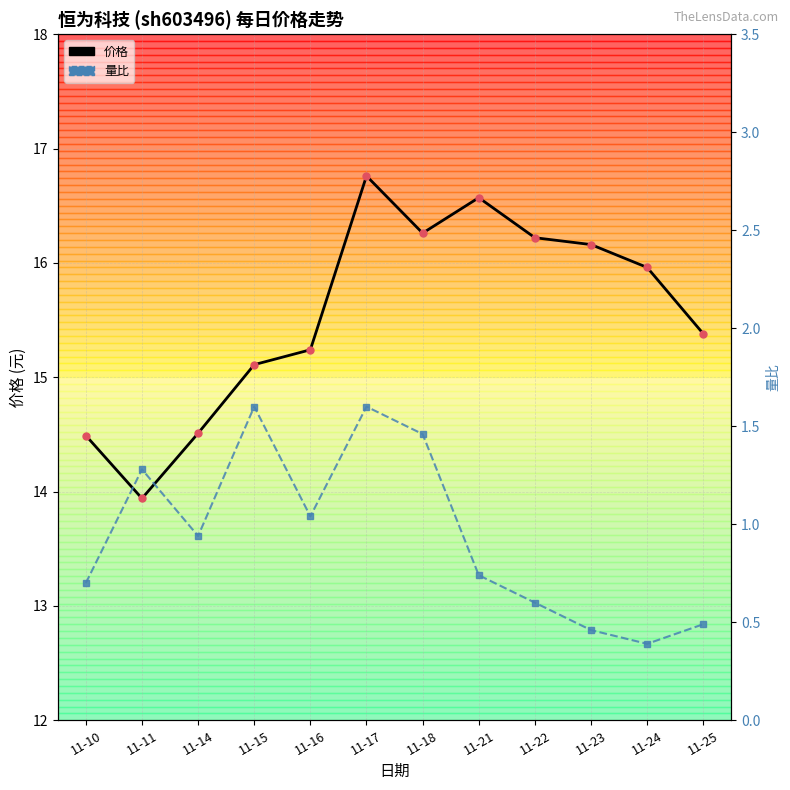

Is it true that 价格 equals 16.0 at 11-24?

True